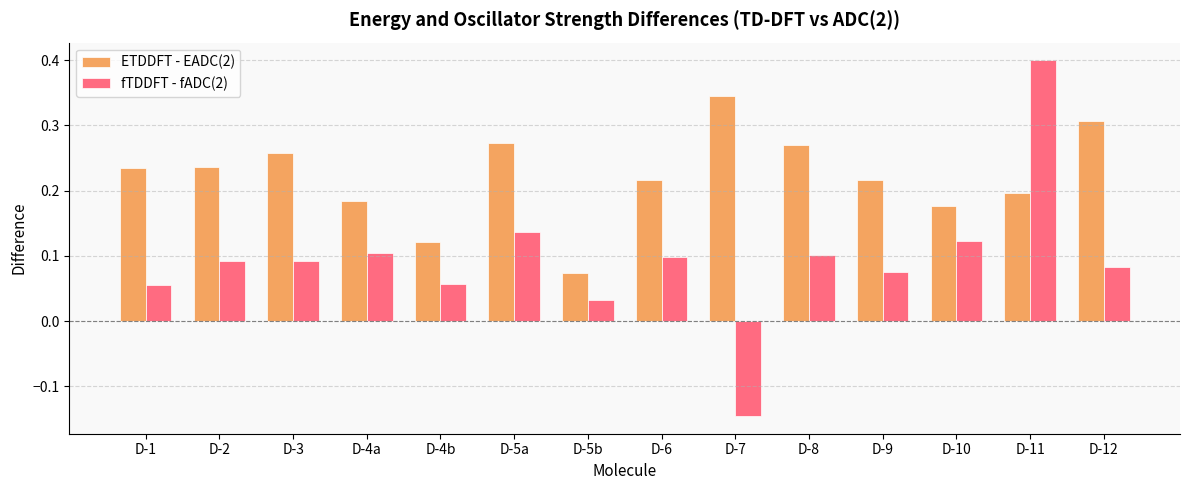

True or false: ETDDFT - EADC(2) has a value of 0.4 at D-1.

False